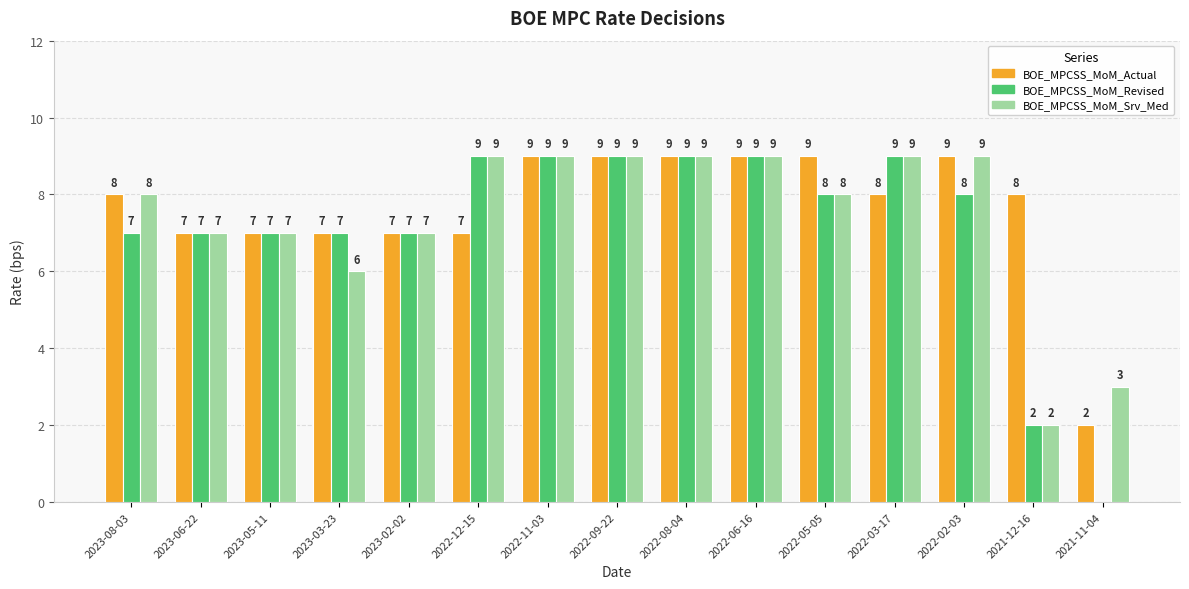

Are the bars grouped side by side (vs. stacked)?

Yes